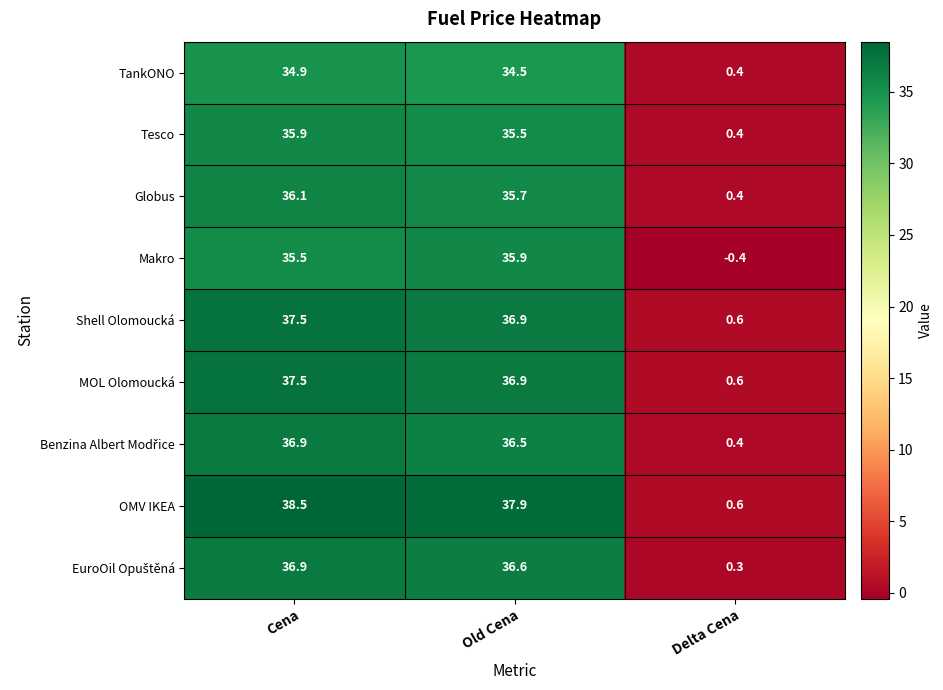

Which series has the largest total across all categories?

OMV IKEA